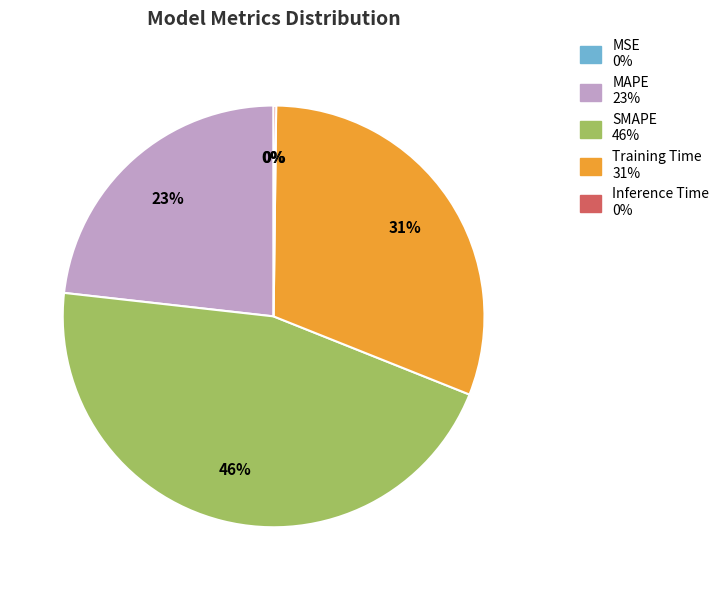

To the nearest percent, what is the difference between the largest and smallest slice percentages?

46%